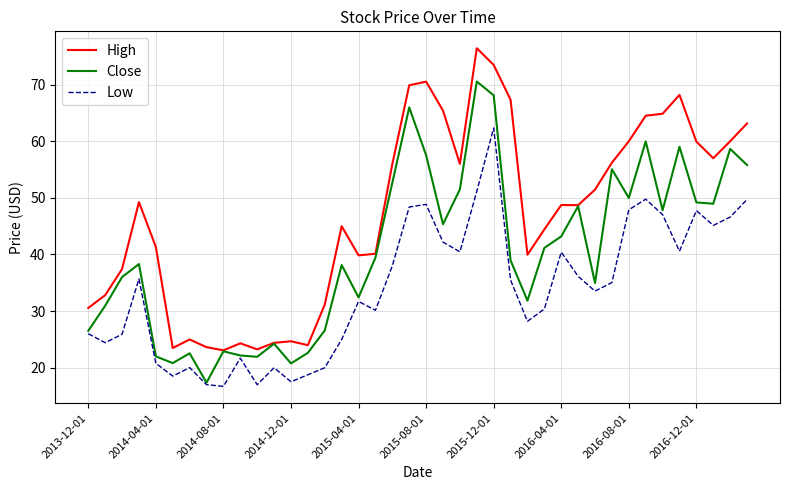

Which series has the largest total across all categories?

High